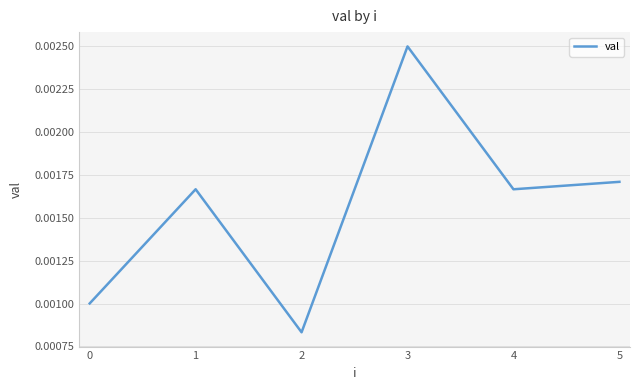

How many values are between 0 and 1?

6